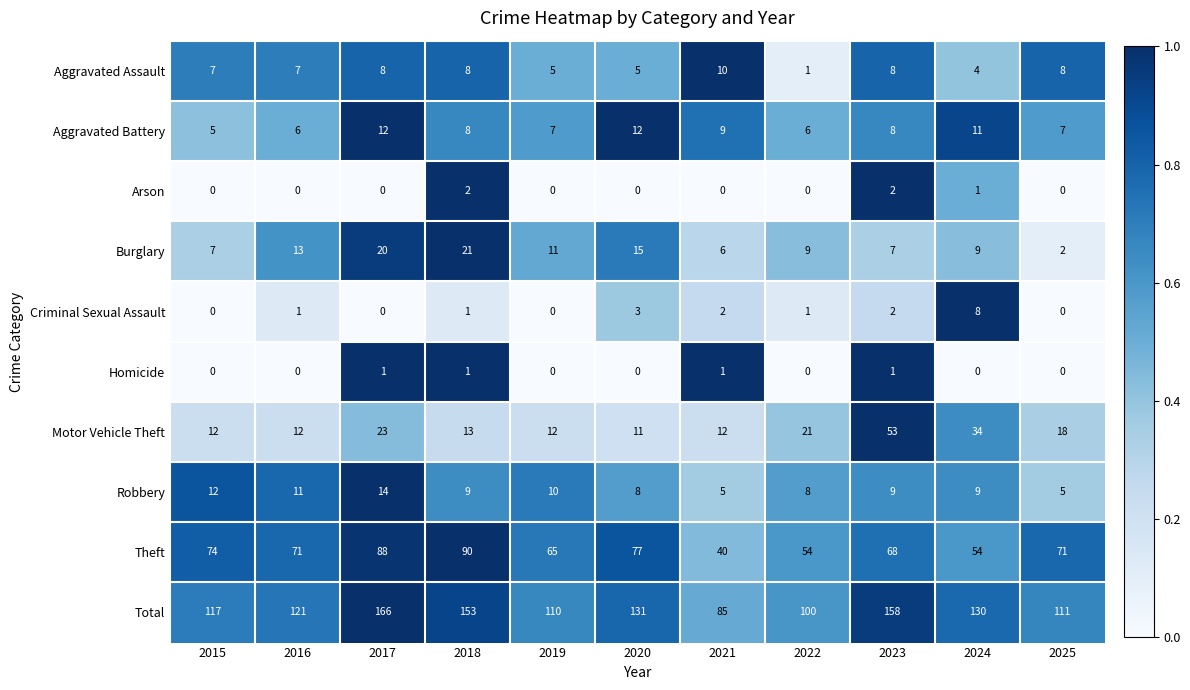

Count the Robbery values in the range 8 to 11.

7